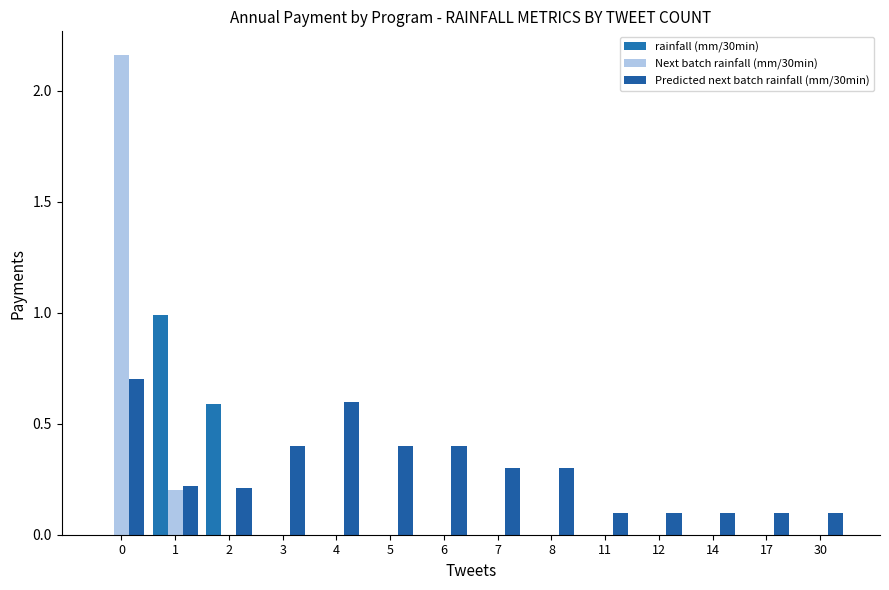

At how many categories does at least one series exceed 2?

1